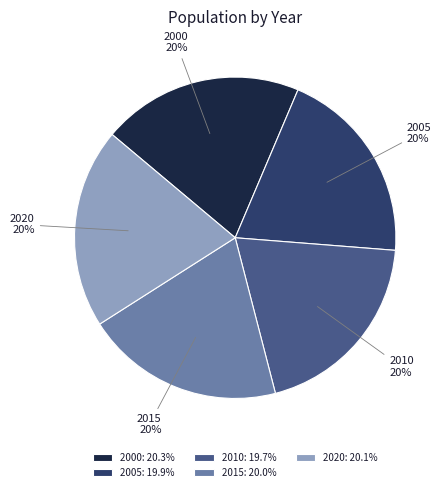

To the nearest percent, what is the average slice percentage?

20%